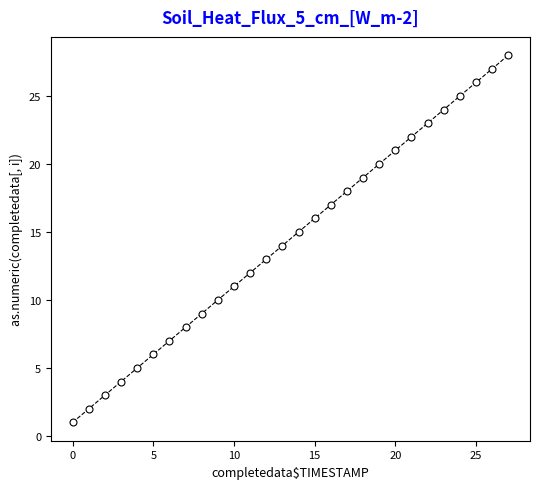

True or false: the data has more than 0 interior local peaks.

False